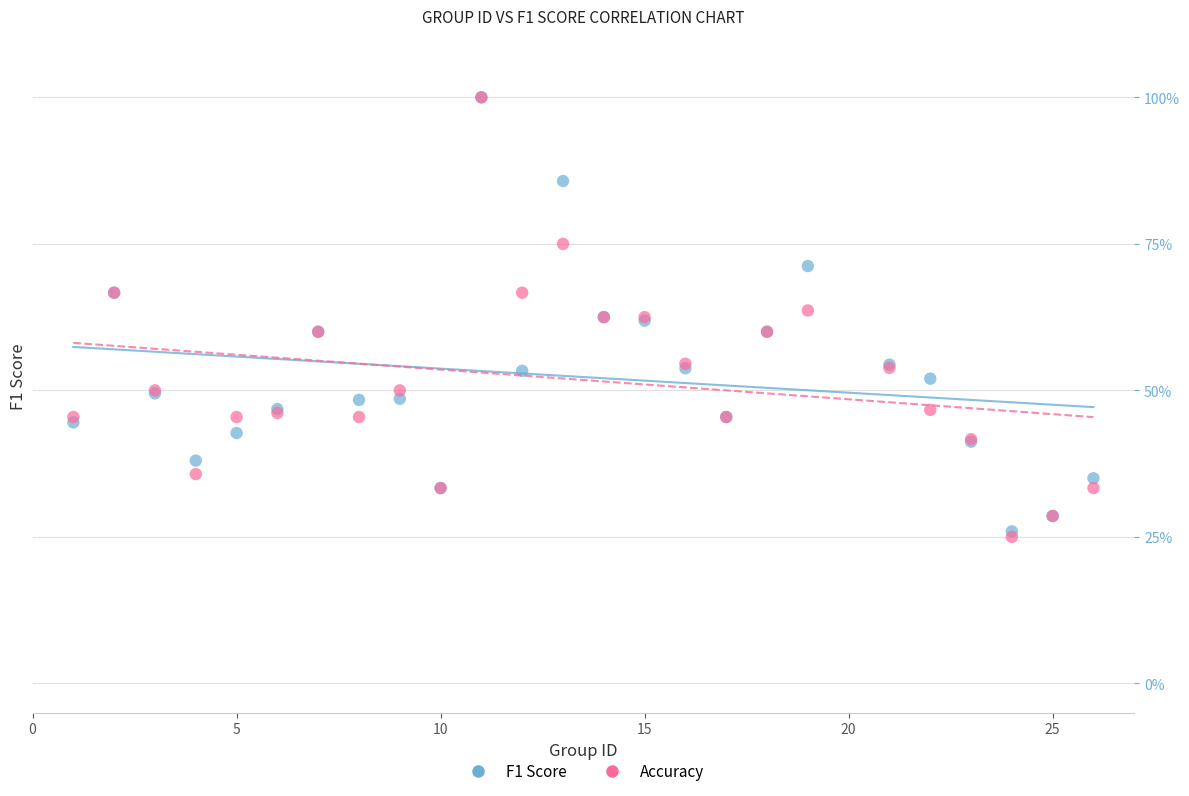

Which series reaches the minimum Y coordinate?

Accuracy